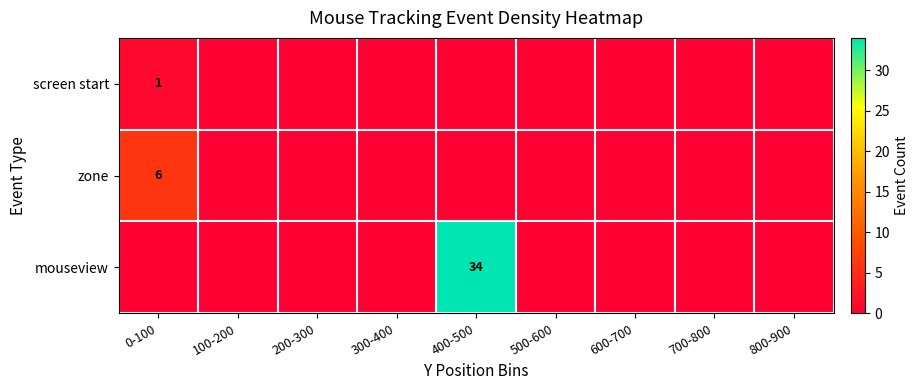

Which label corresponds to the largest value in the chart?

400-500